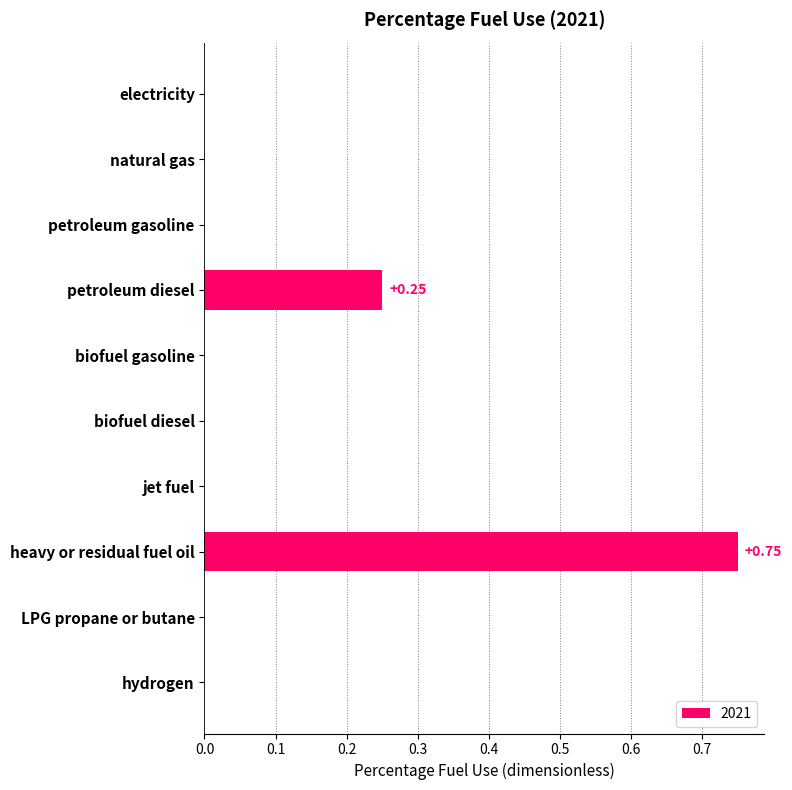

What is the sum of all values?

1.0